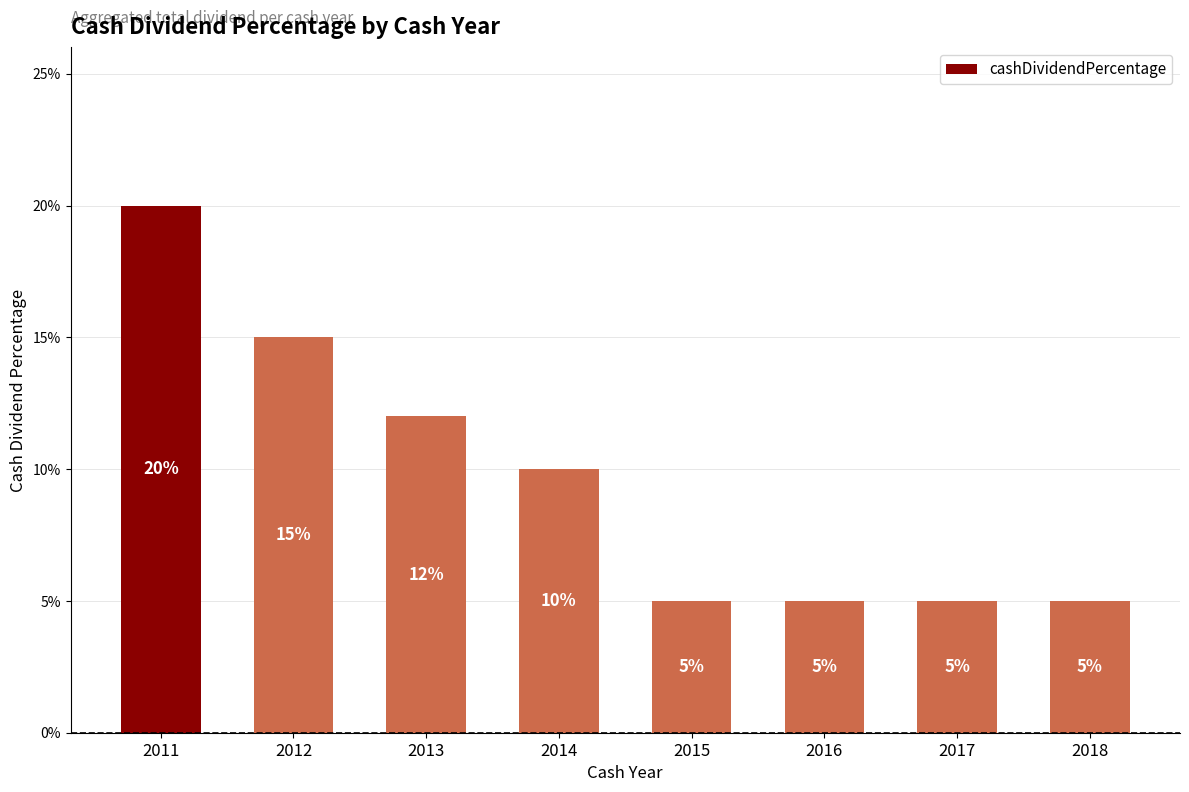

Which label corresponds to the largest value in the chart?

2011